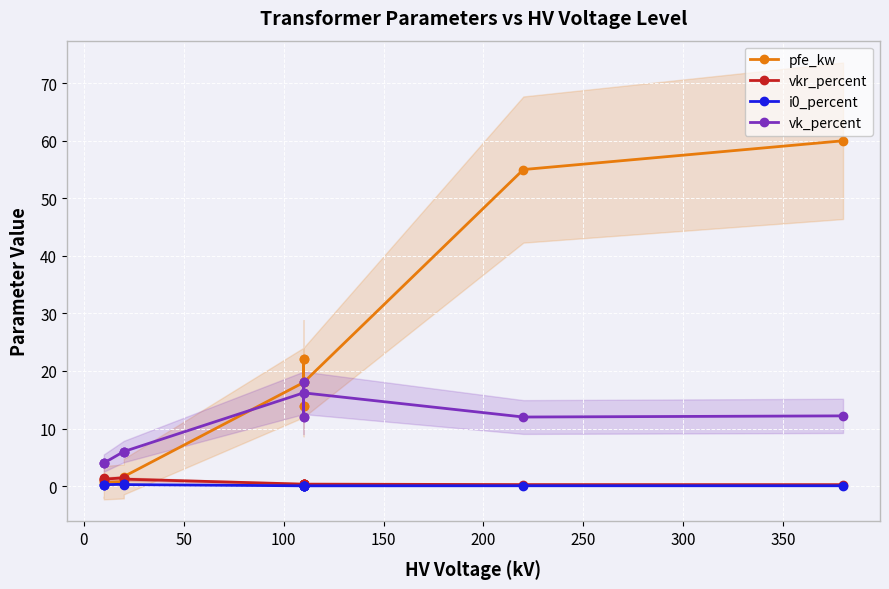

What is the greatest value displayed?

60.0